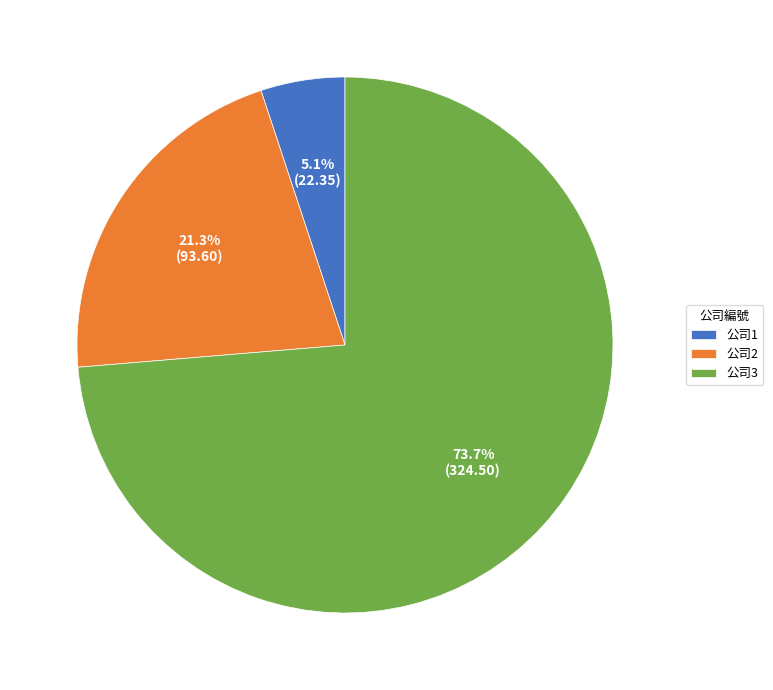

Between 公司2 and 公司1, which is larger?

公司2